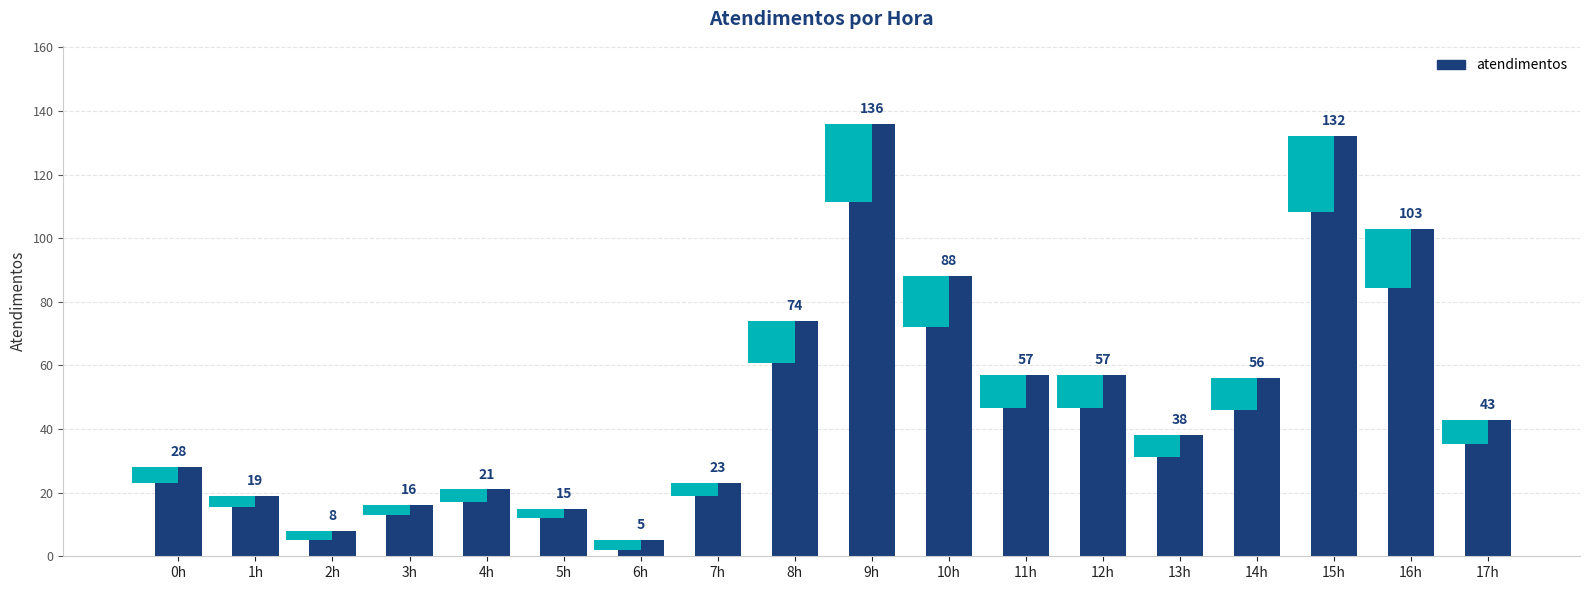

Reading left to right, transcribe all the data shown in this chart.

28	19	8	16	21	15	5	23	74	136	88	57	57	38	56	132	103	43